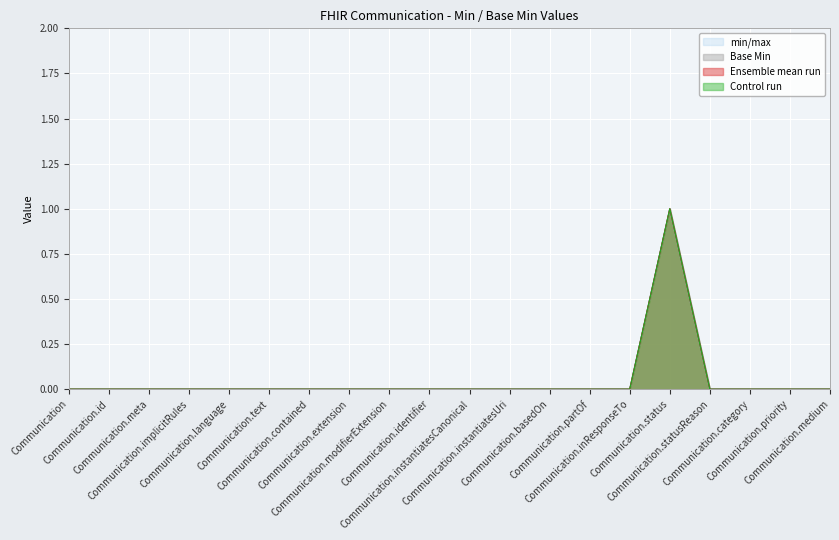

Rank the series at Communication.identifier from lowest to highest value.

min/max, Base Min, Ensemble mean run, Control run